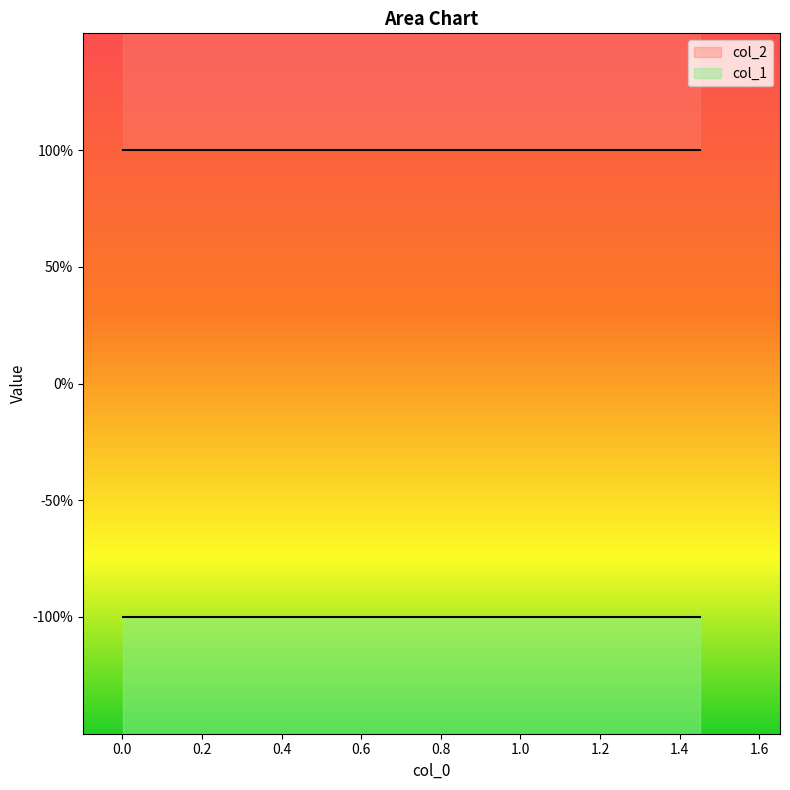

The value of col_1 at 6 is -1. True or false?

True